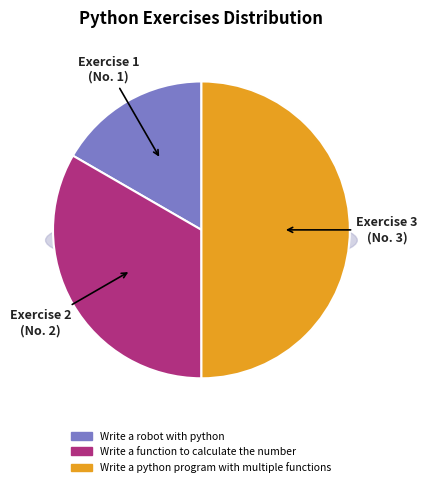

To the nearest percent, what is the difference between the largest and smallest slice percentages?

33%